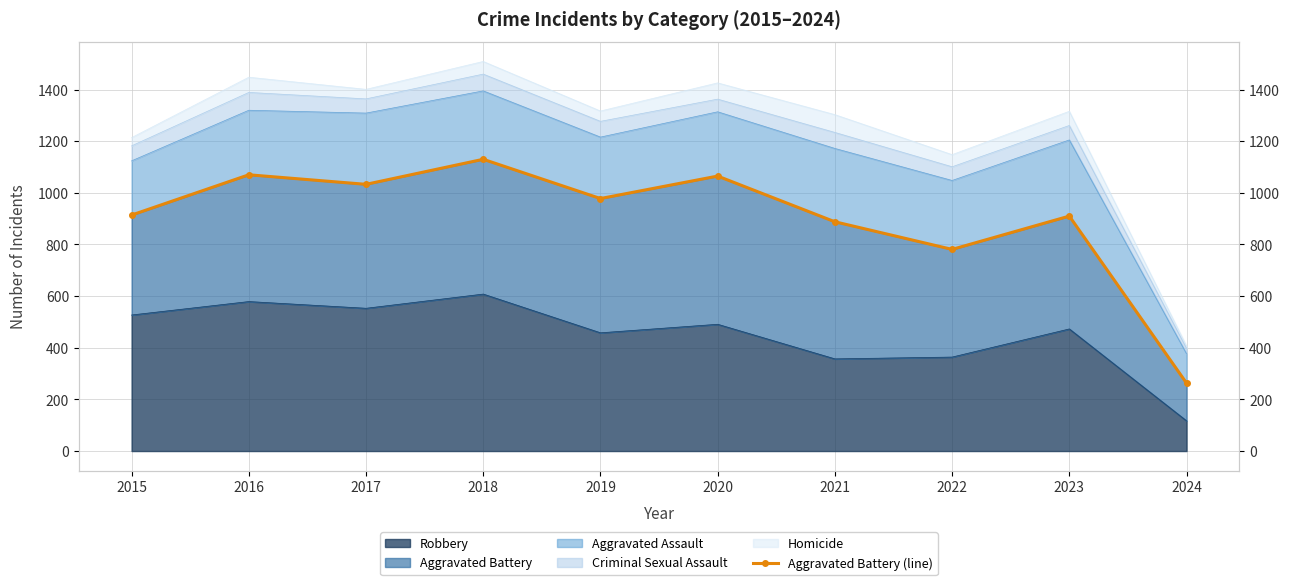

What is the average value?

903